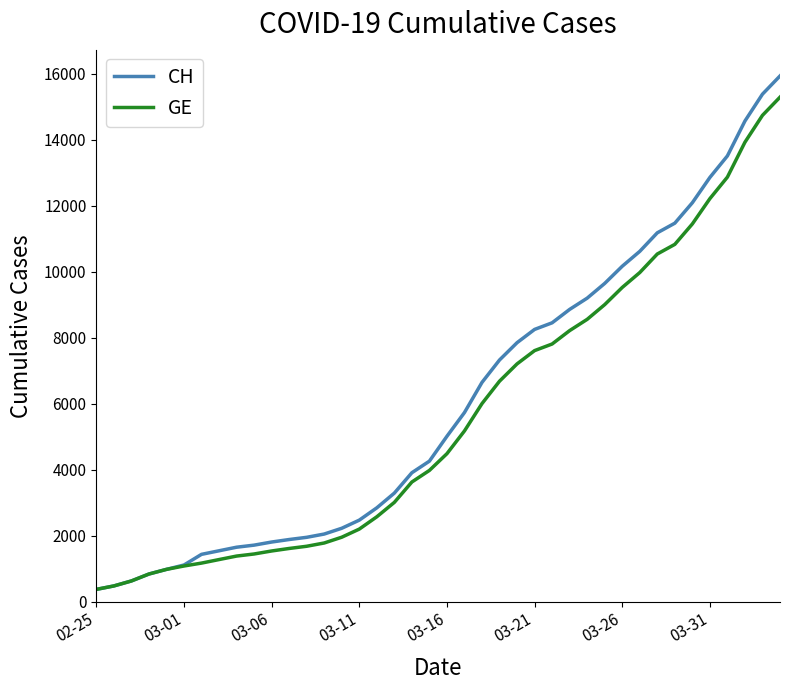

Which series has the widest spread of values?

CH